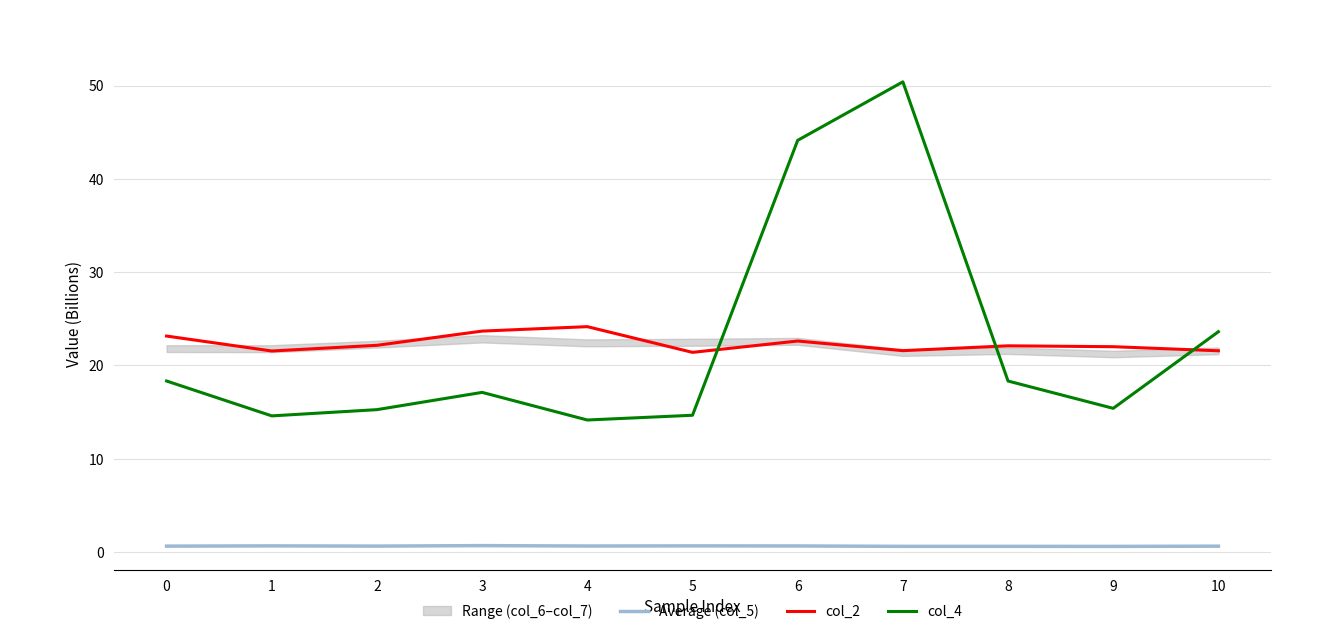

Where do col_2 and col_4 first cross each other?

5 and 6